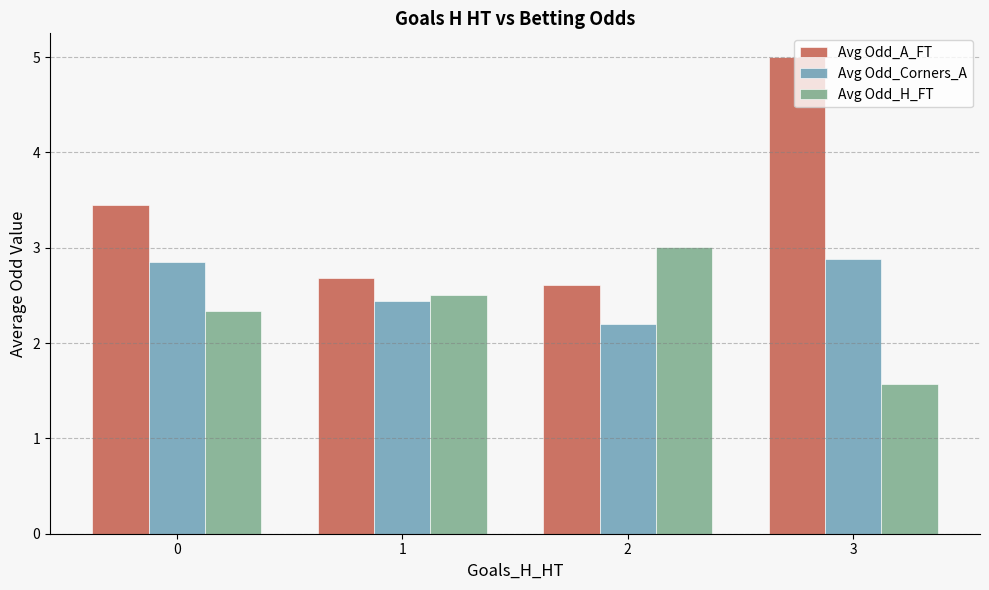

Reading left to right, list all the values displayed in this chart.

Avg Odd_A_FT: 3.5	2.7	2.6	5.0
Avg Odd_Corners_A: 2.8	2.4	2.2	2.9
Avg Odd_H_FT: 2.3	2.5	3.0	1.6